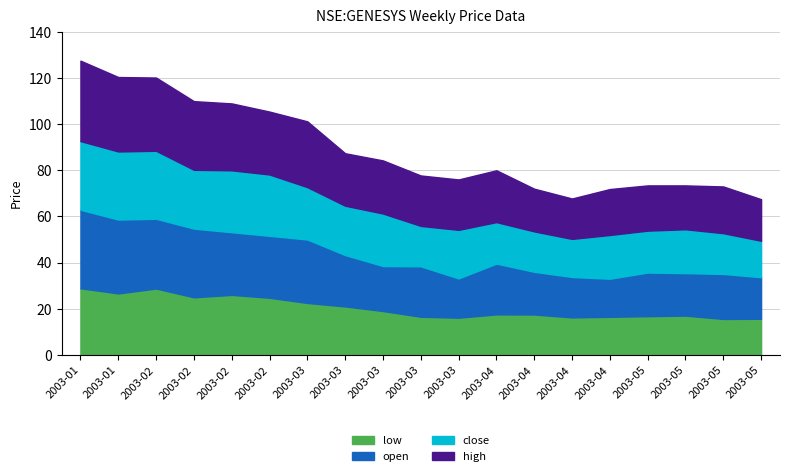

What are all the series names shown in the legend?

low, open, close, high